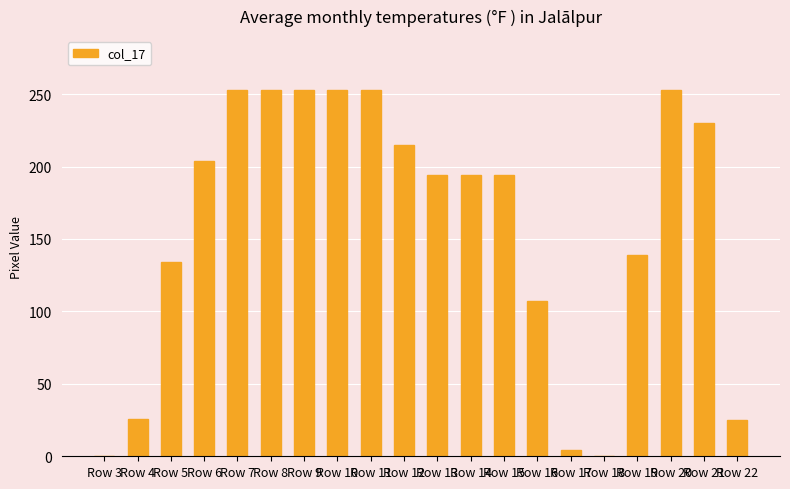

What is the greatest value displayed?

253